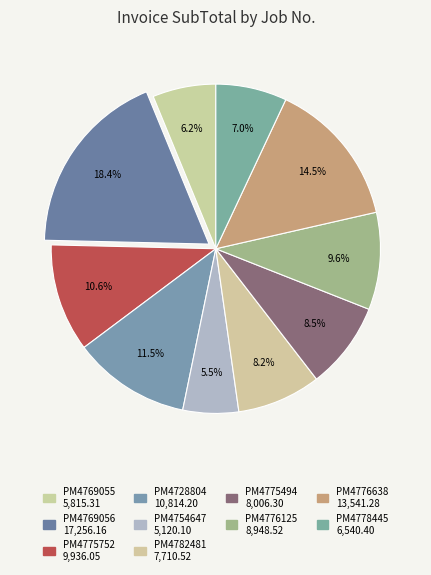

Which slice is the largest?

PM4769056